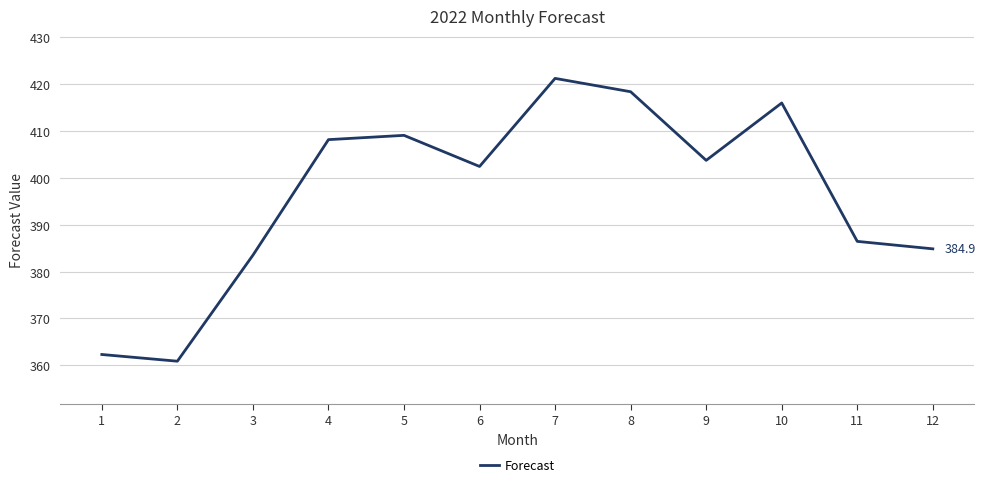

The value at 5 is 224.3. True or false?

False